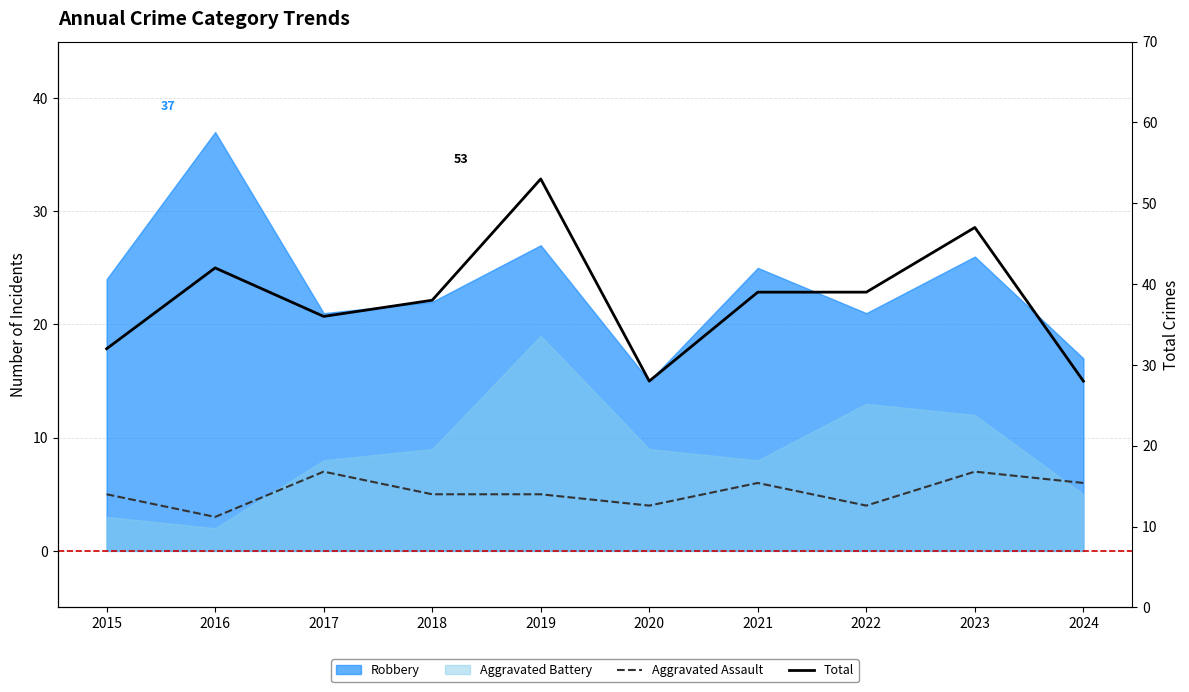

True or false: Aggravated Assault and Total cross at least once.

False